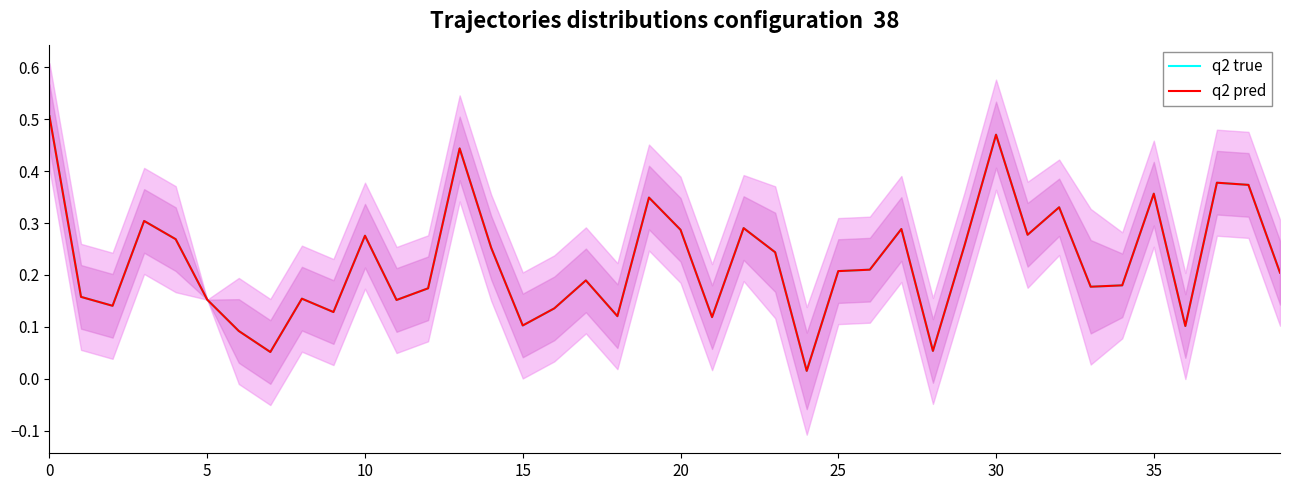

Is the value of q2 pred at 0 greater than the value of q2 true at 5?

Yes